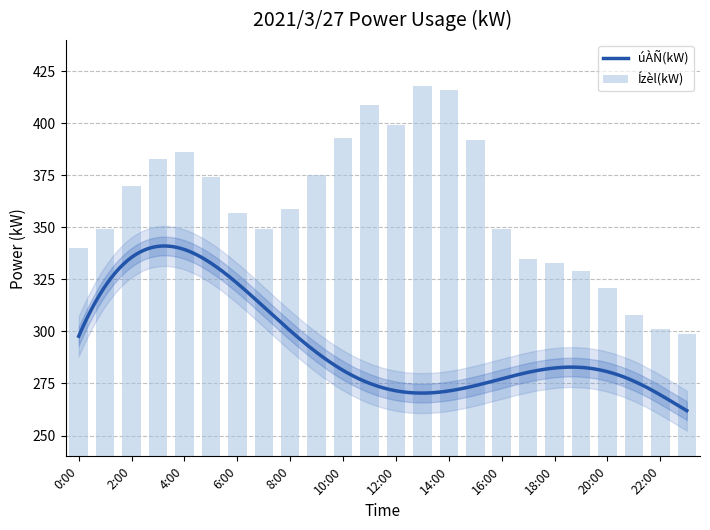

Which label corresponds to the smallest value in the chart?

23:00